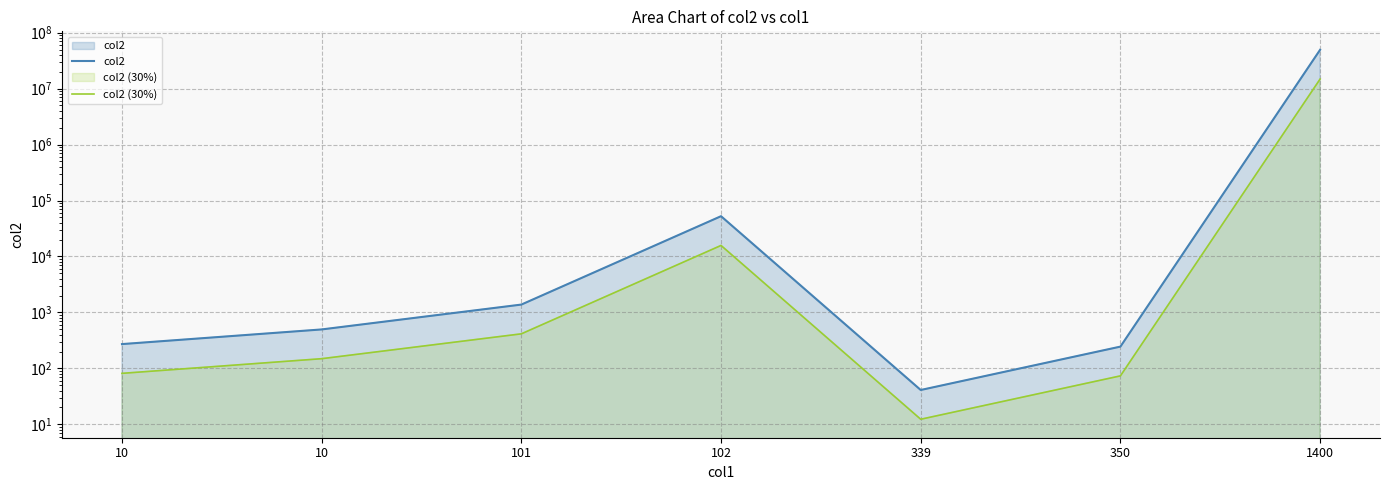

What is the spread (max minus min) of values at 1400?

34615000.0